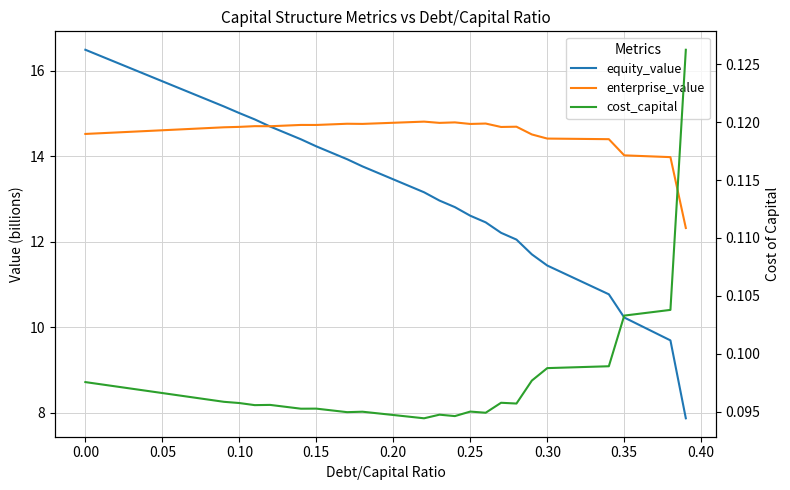

Is the value of equity_value at 31 greater than the value of enterprise_value at 0.00?

No